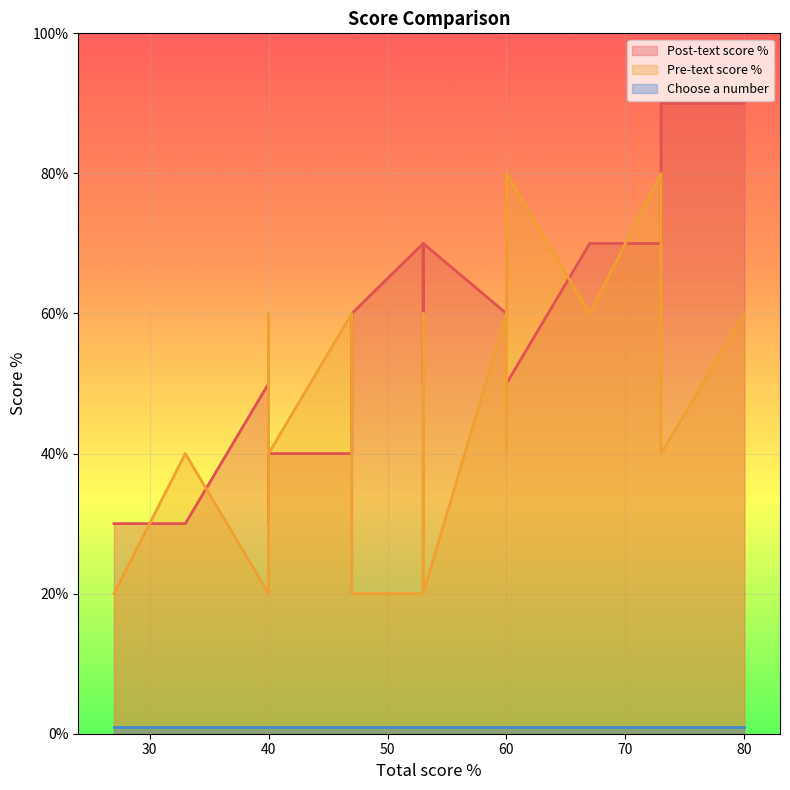

The Choose a number series shows 1 at 67. True or false?

True